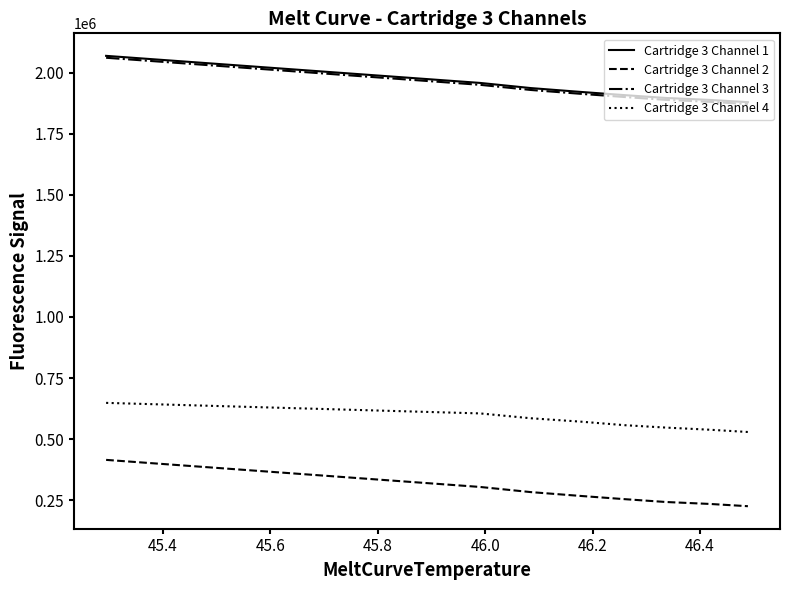

Is this an area chart (filled region under the line)?

No